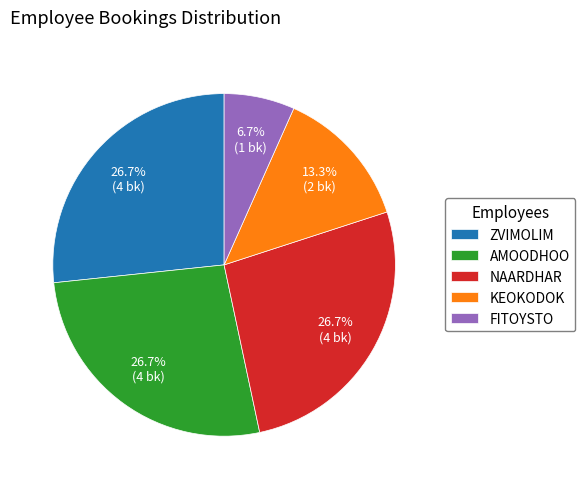

Does ZVIMOLIM represent more than half of the total?

No